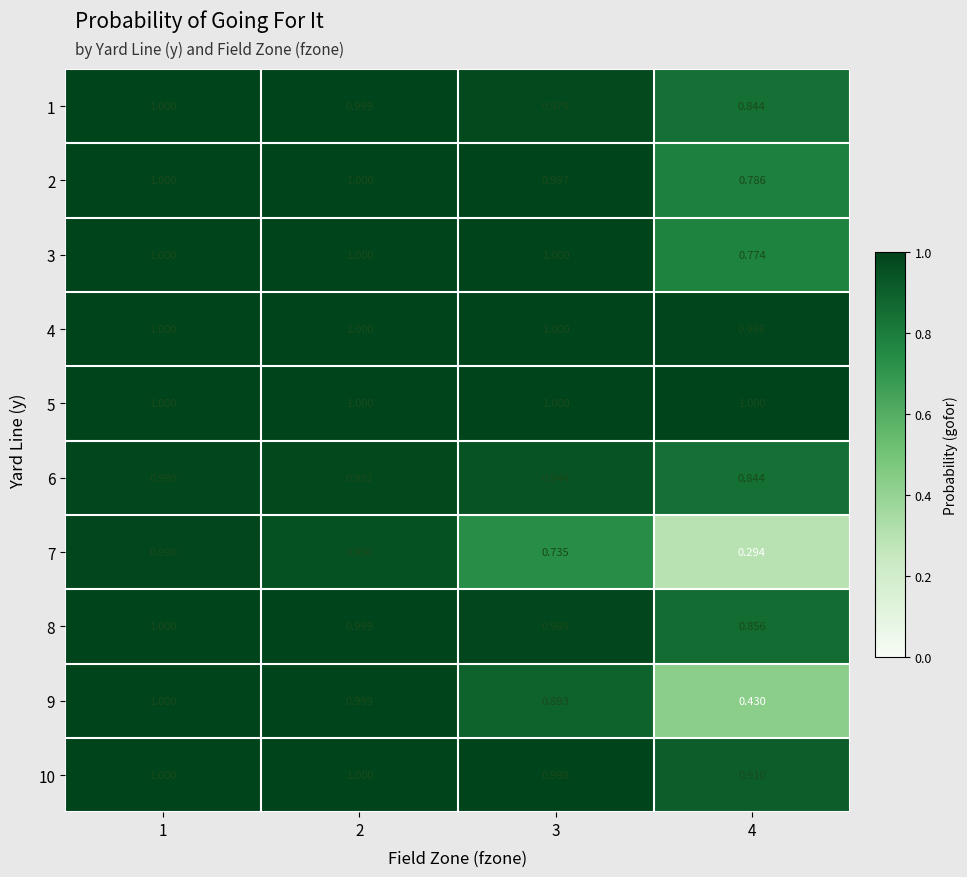

Between 3 and 4, which series saw the biggest shift?

9